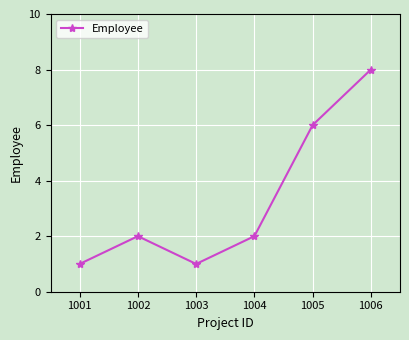

What is the difference between the second highest and second lowest values?

5